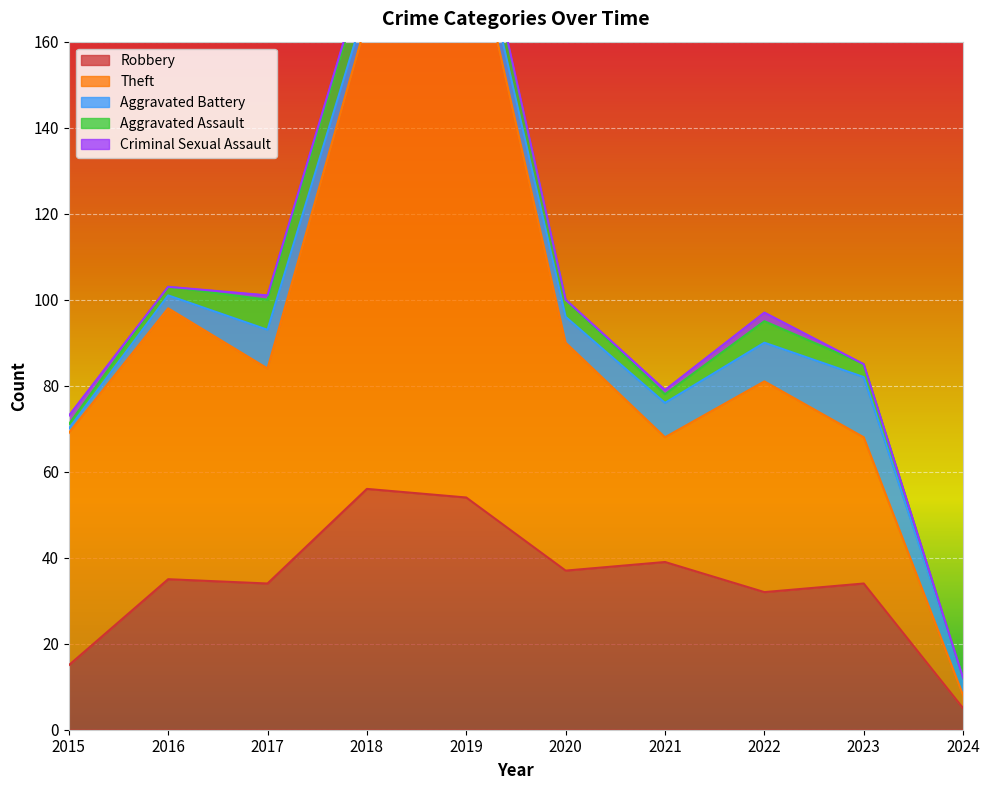

The value of Theft at 2021 is 29. True or false?

True